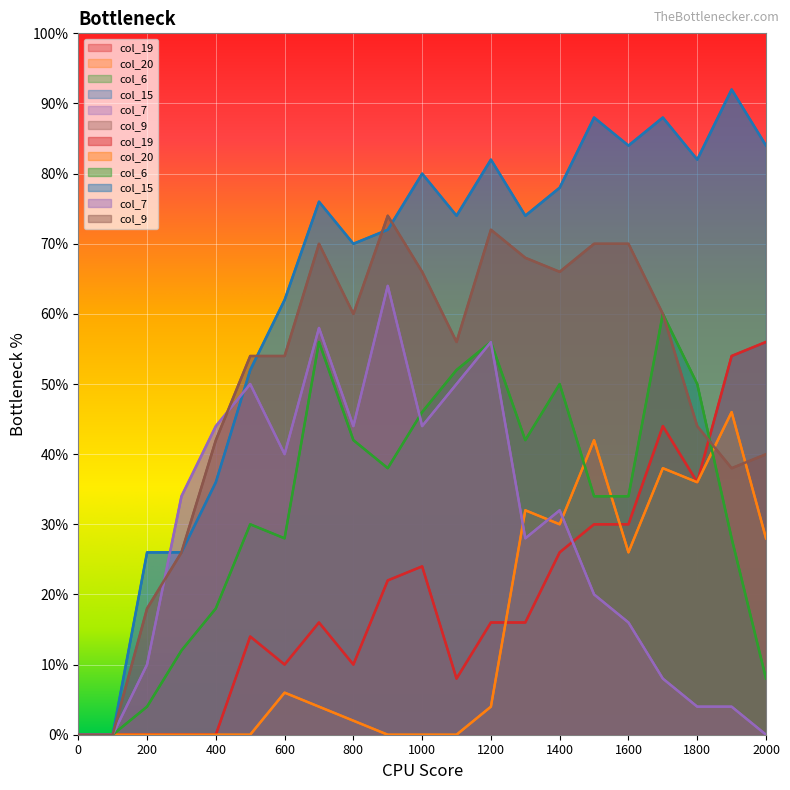

How many interior local valleys does the col_9 series have?

4